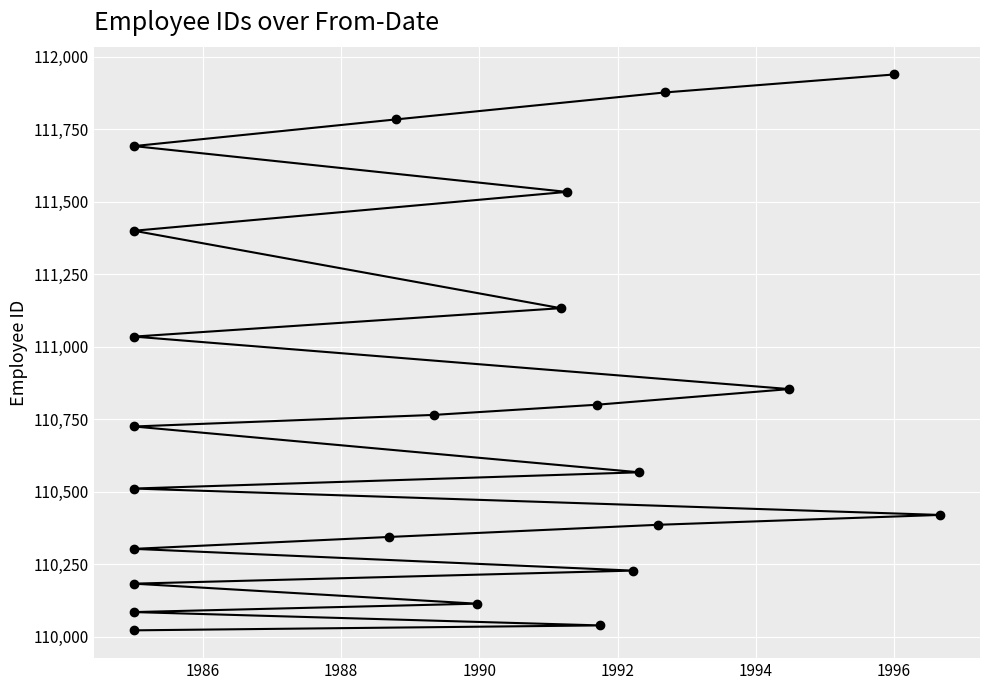

How many categories are shown in the chart?

24